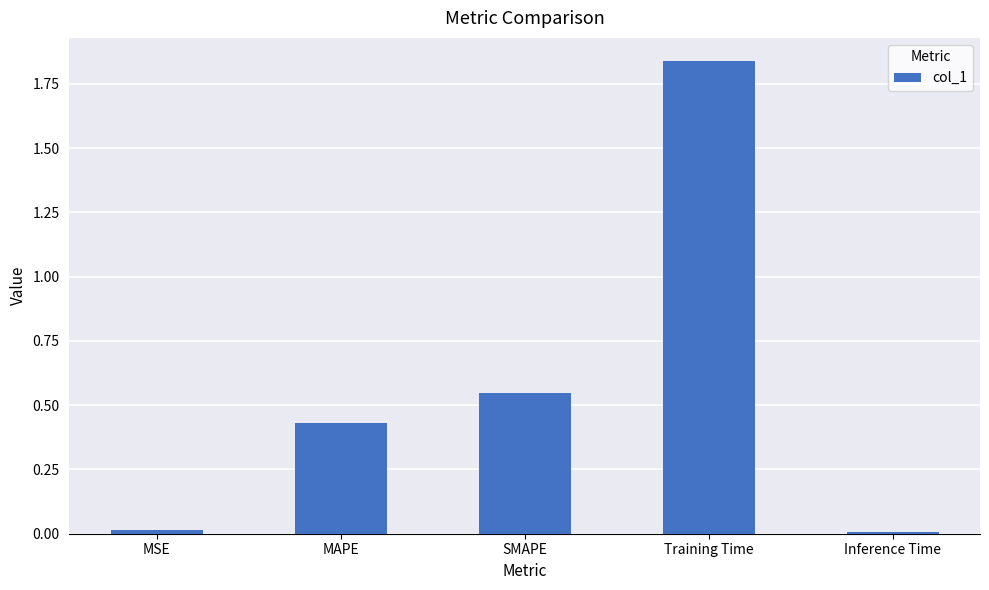

How many bars are there in total?

5